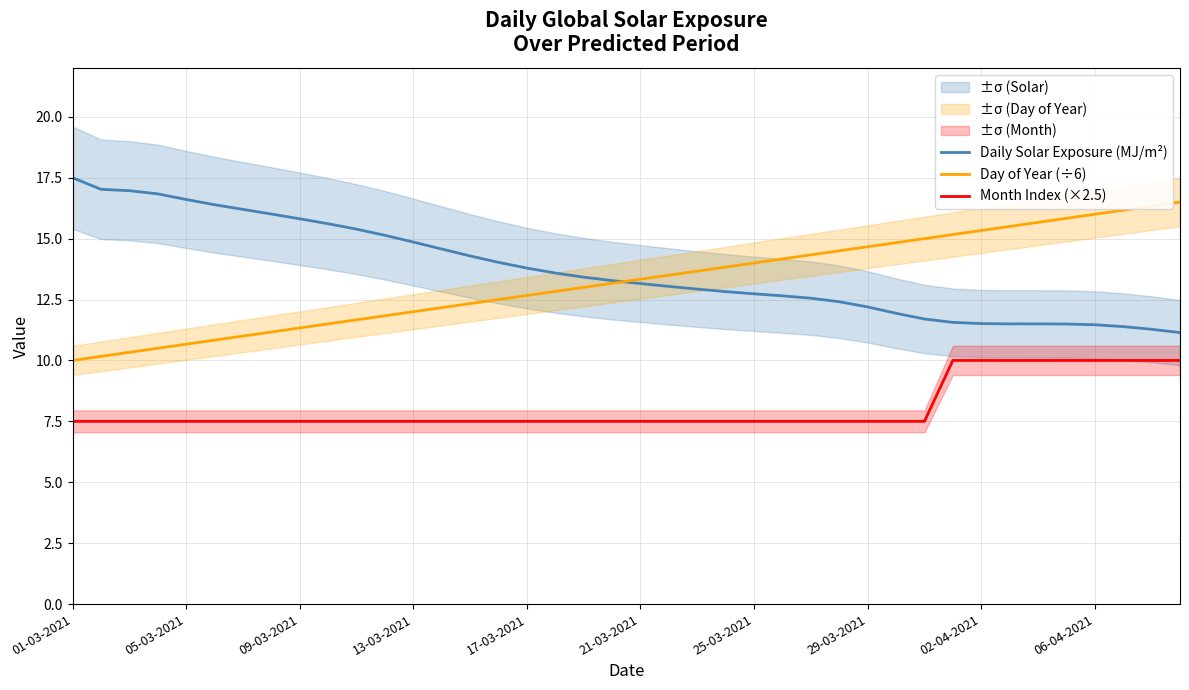

True or false: Day of Year (÷6) has a value of 12.0 at 13-03-2021.

True